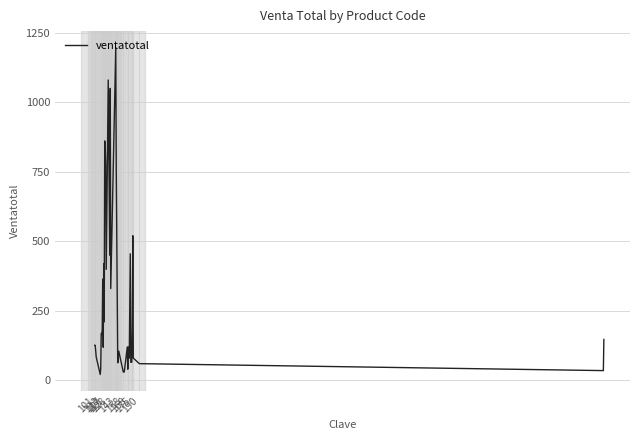

What is the difference between the maximum and minimum values?

1176